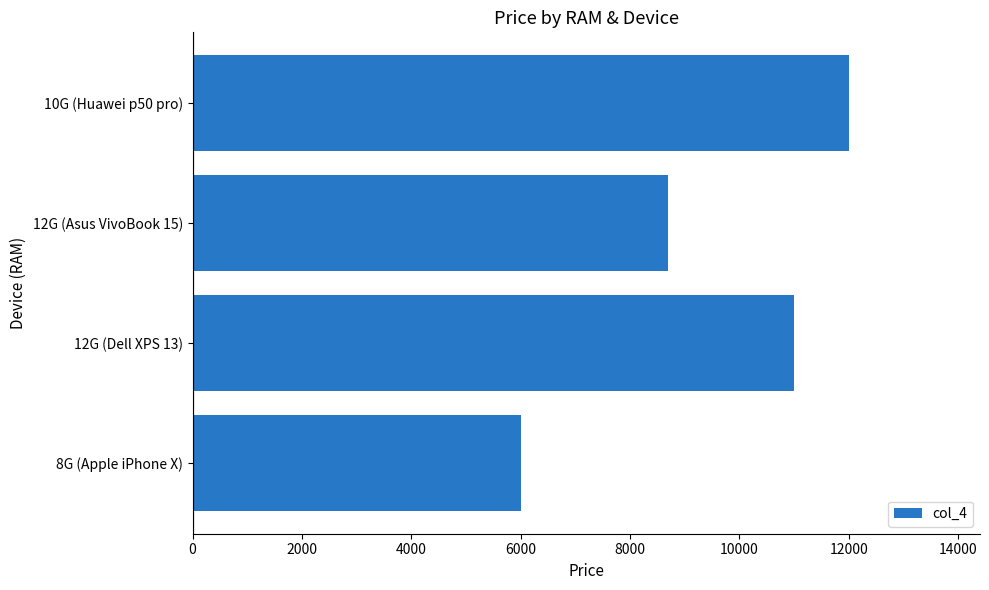

What is the difference between the second highest and minimum values?

5000